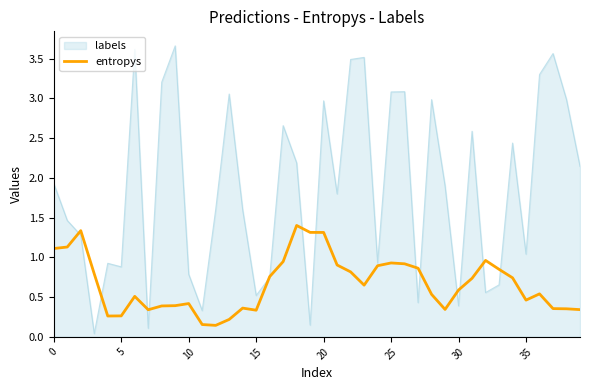

Which series has the largest total across all categories?

labels